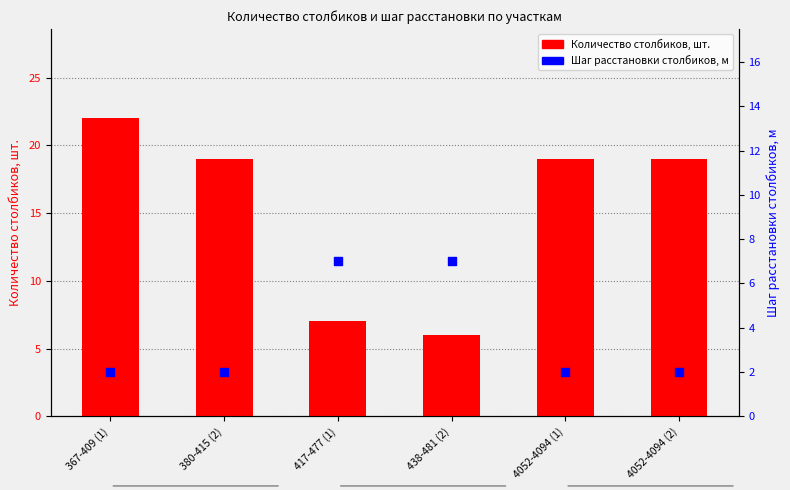

What are all the series names shown in the legend?

Количество столбиков, шт., Шаг расстановки столбиков, м